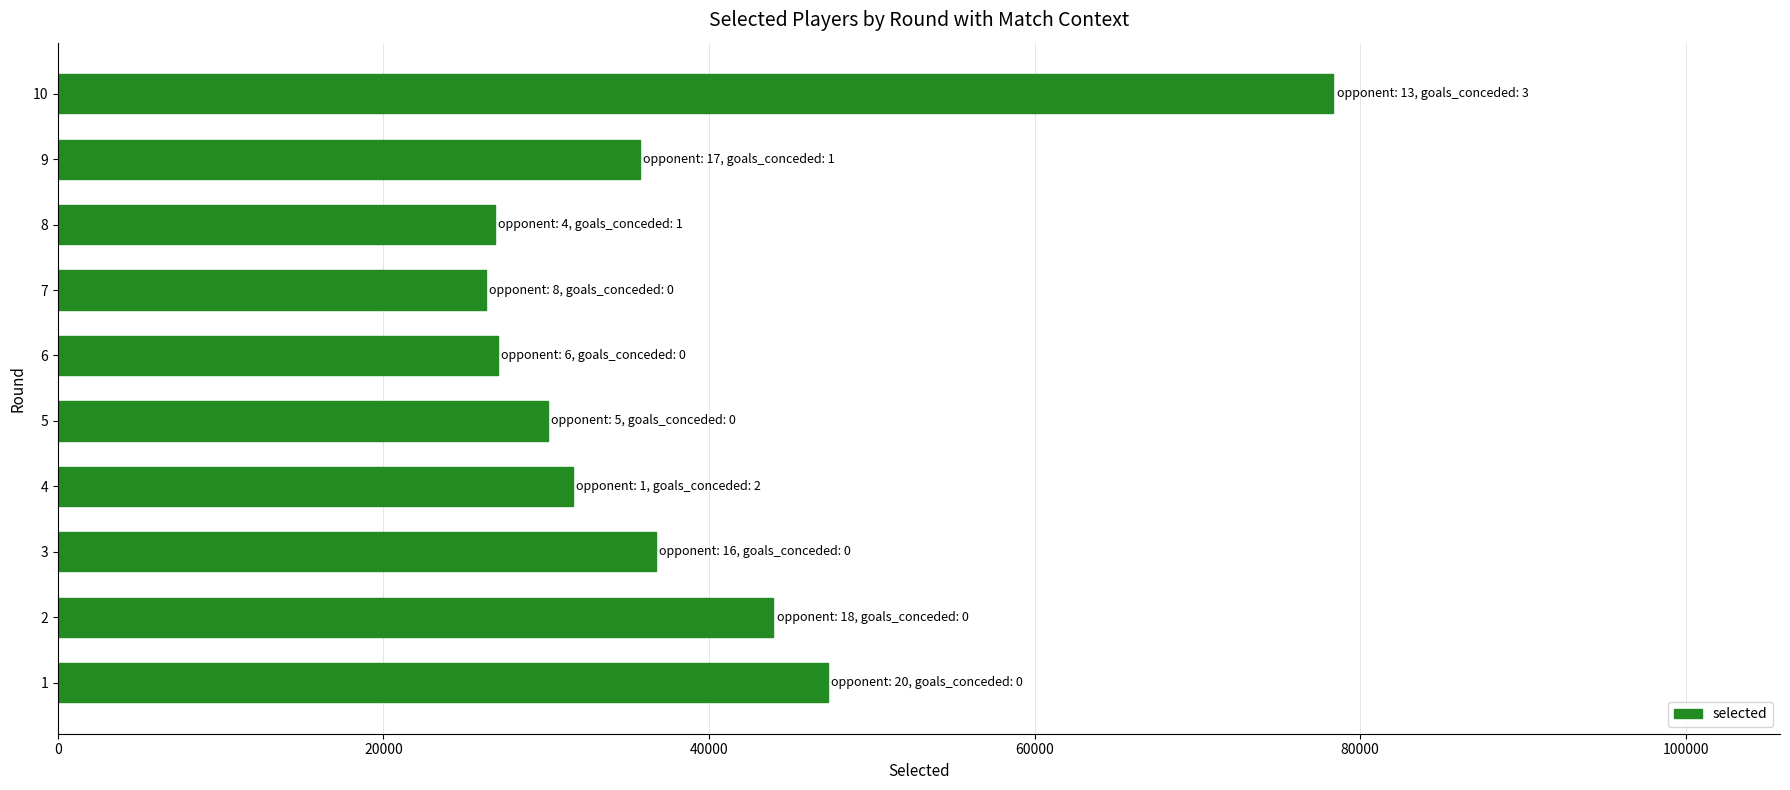

Is it true that the value at 5 is 30088?

True